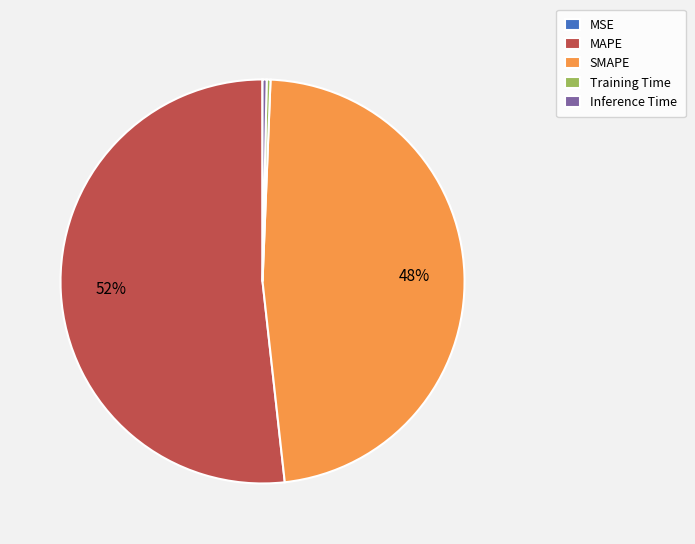

Is there any slice that represents more than half of the pie?

Yes